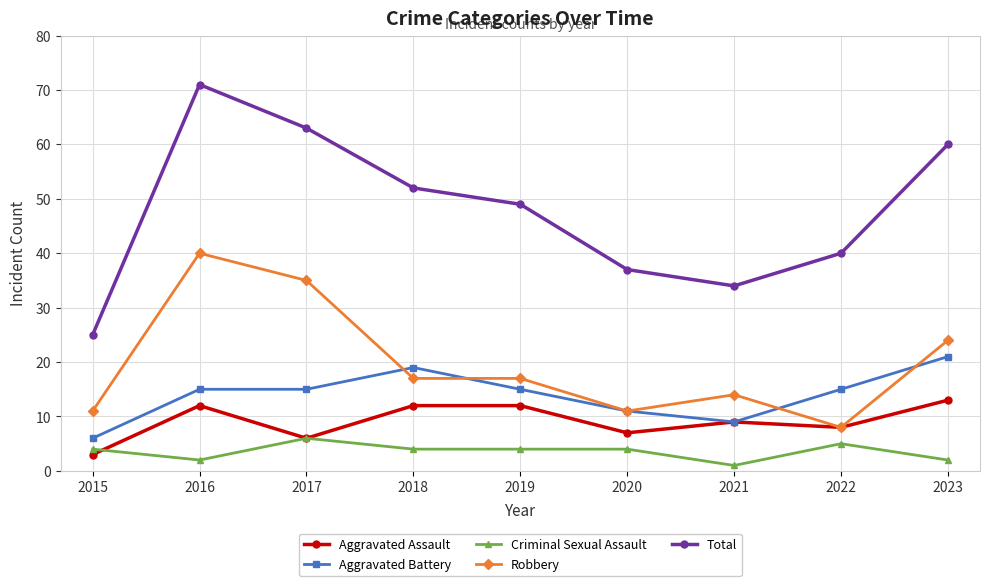

How many lines are shown in the chart?

5